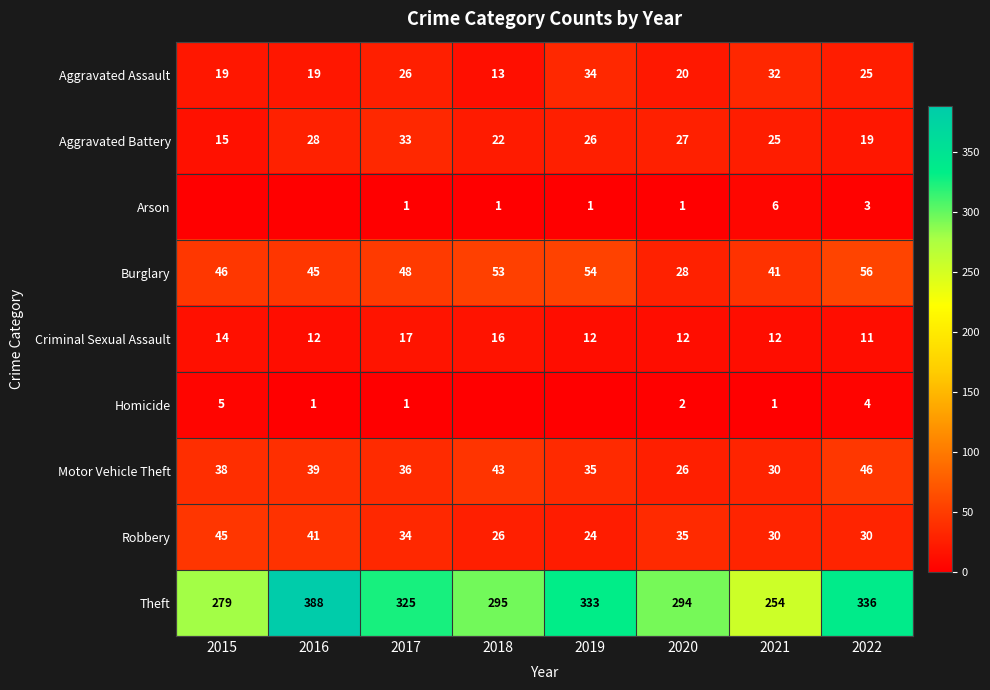

Rank the categories by Aggravated Battery value from lowest to highest.

2015, 2022, 2018, 2021, 2019, 2020, 2016, 2017